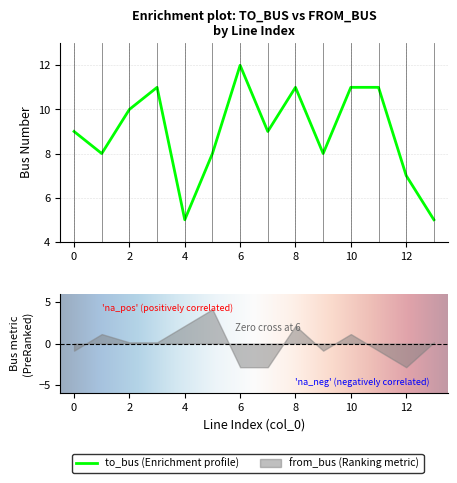

What is the maximum value shown in the chart?

12